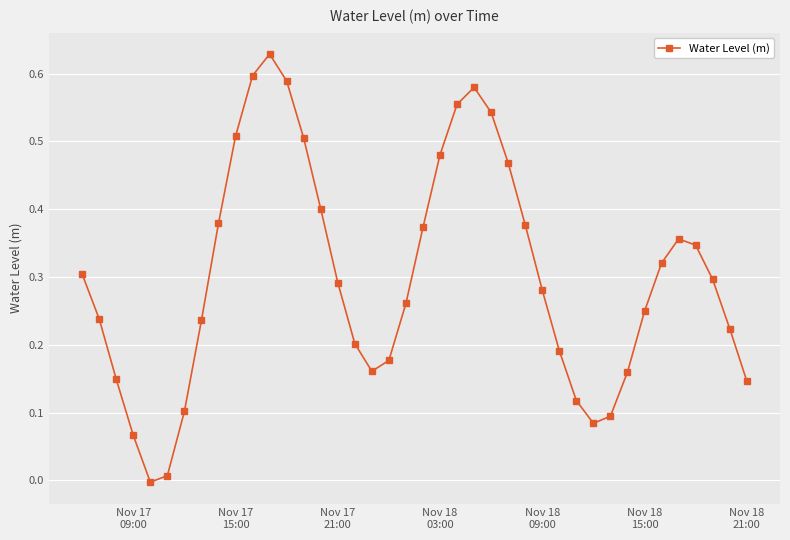

What is the sum of all values?

12.0